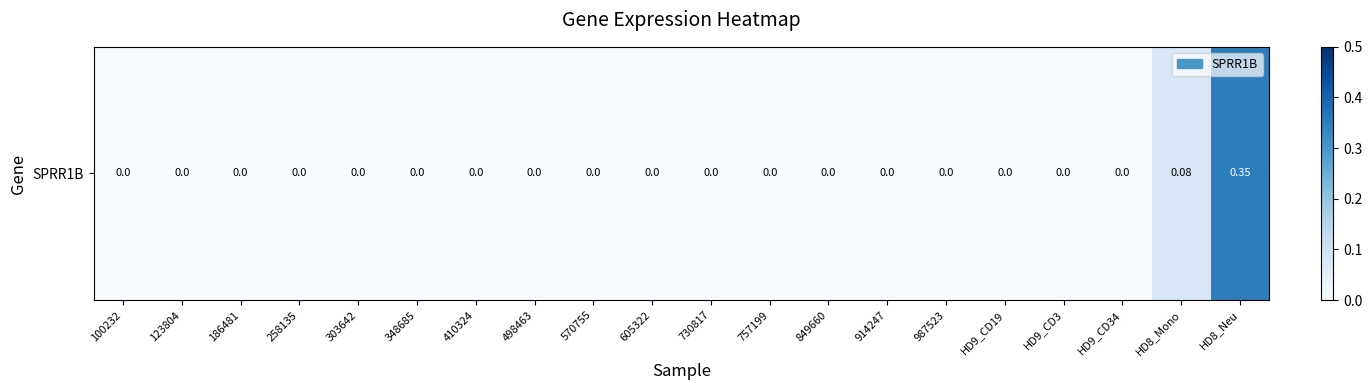

Reading right to left, transcribe all the data shown in this chart.

0.3	0.1	0.0	0.0	0.0	0.0	0.0	0.0	0.0	0.0	0.0	0.0	0.0	0.0	0.0	0.0	0.0	0.0	0.0	0.0